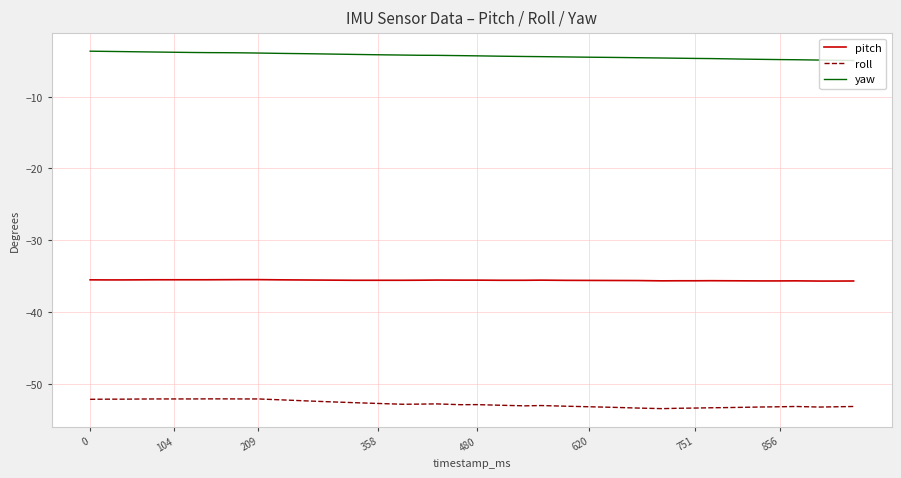

What is the sum of all pitch values?

-1423.3